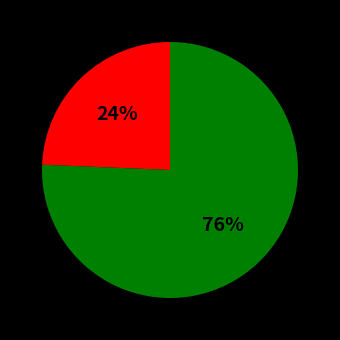

To the nearest percent, what is the average slice percentage?

50%